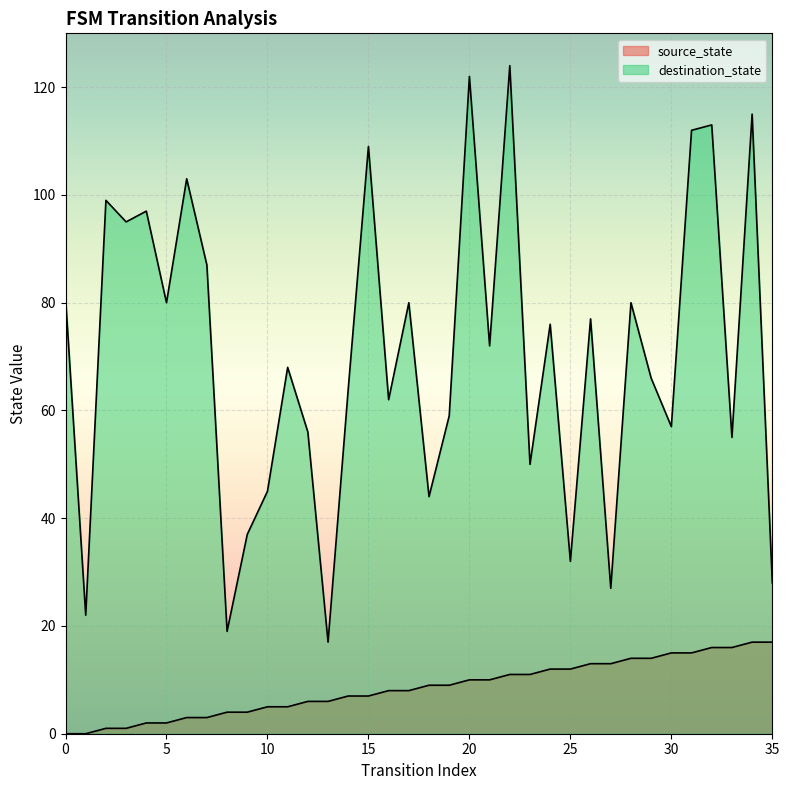

The source_state series shows 3 at 6. True or false?

True